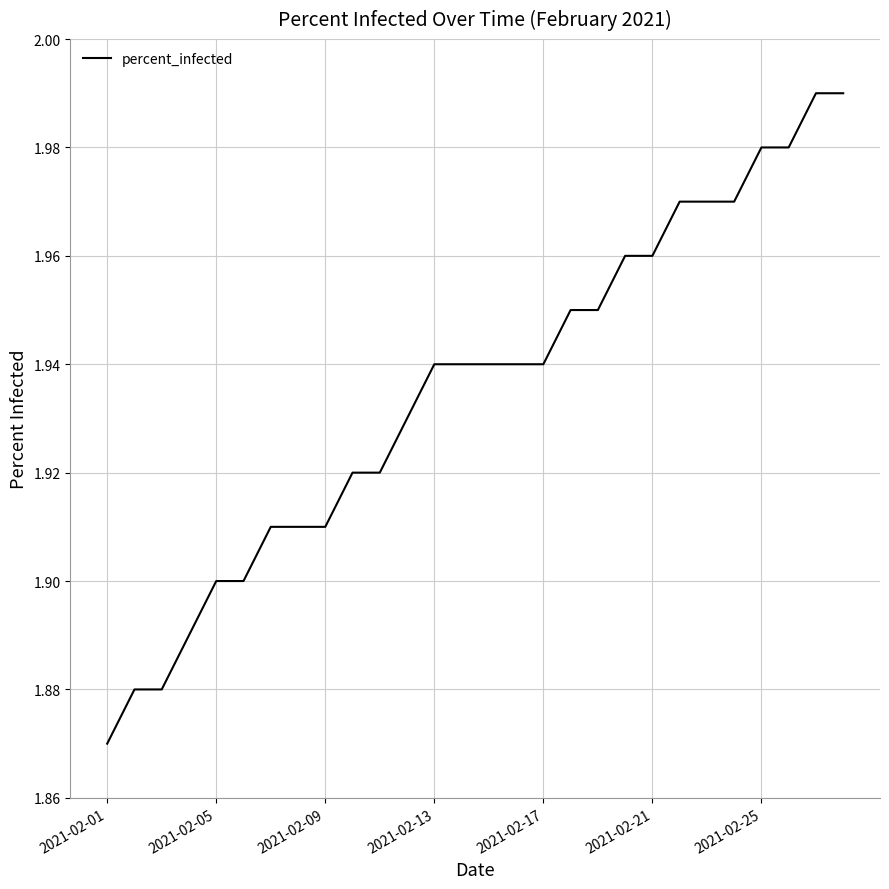

Does the chart display data point markers on the line(s)?

No